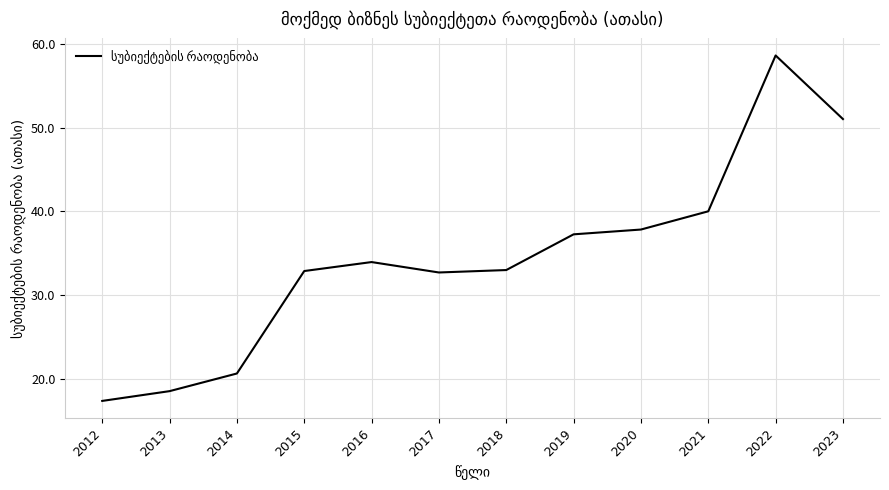

The value at 2017 is 32.7. True or false?

True